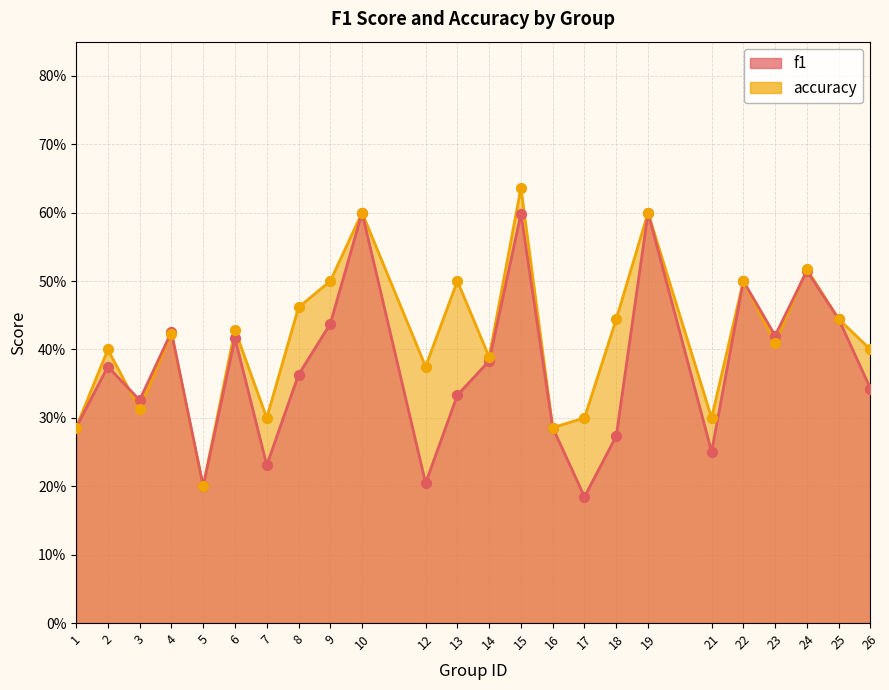

What are all the series names shown in the legend?

f1, accuracy